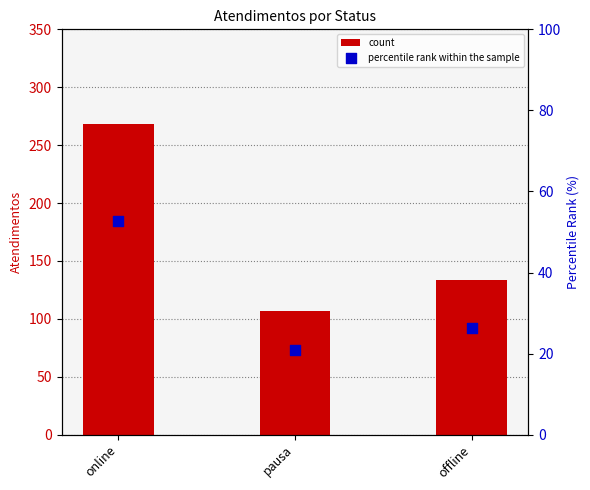

What are all the series names shown in the legend?

count, percentile rank within the sample